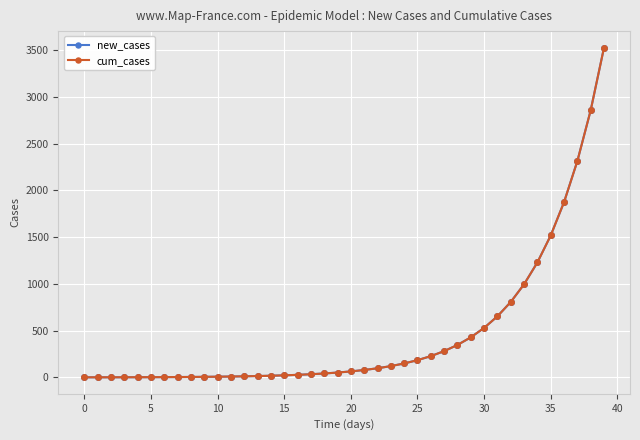

What is the value of the new_cases point at the 5th from the left?

1.0